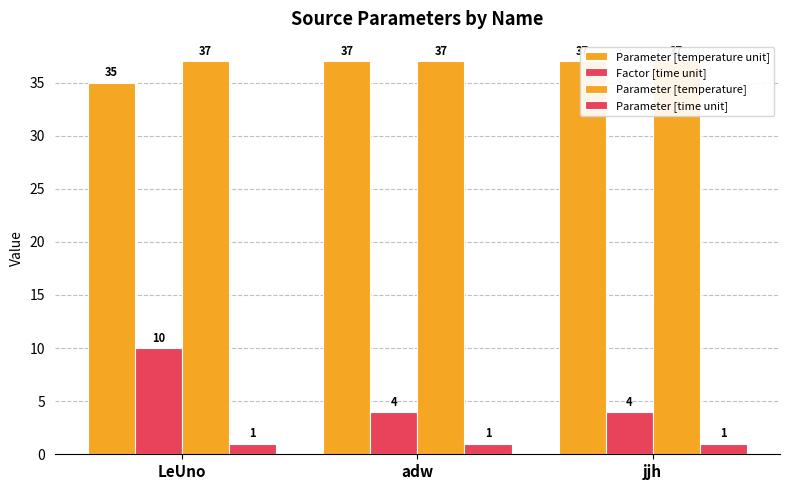

Read the Factor [time unit] value at adw.

4